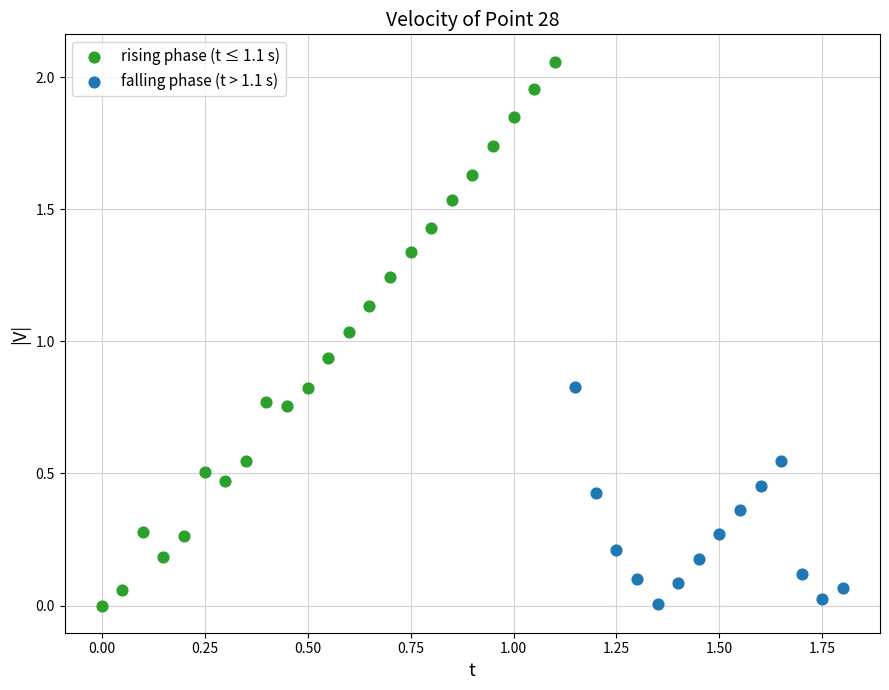

Which series has the widest spread of Y values?

rising phase (t ≤ 1.1 s)